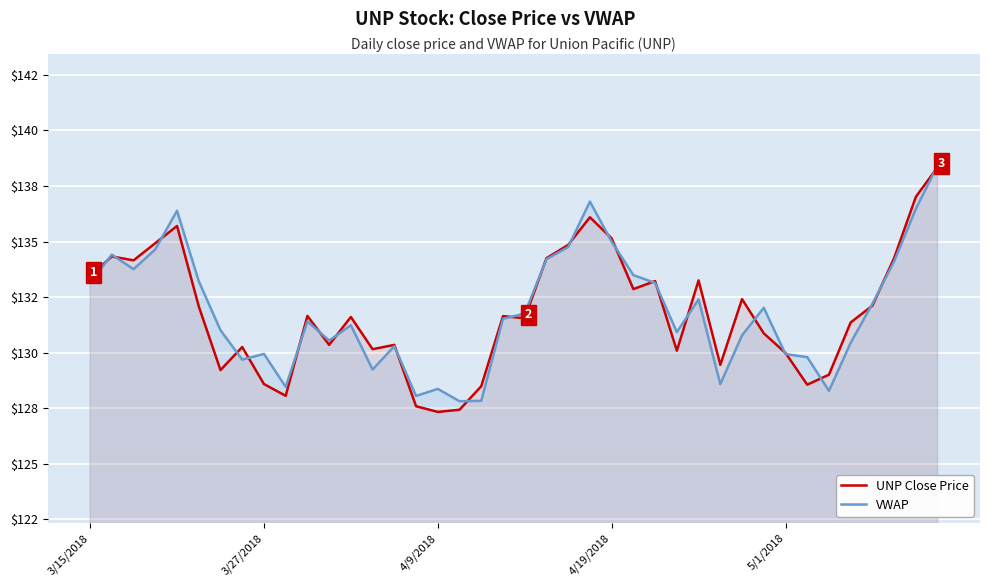

Does the chart display data point markers on the line(s)?

No